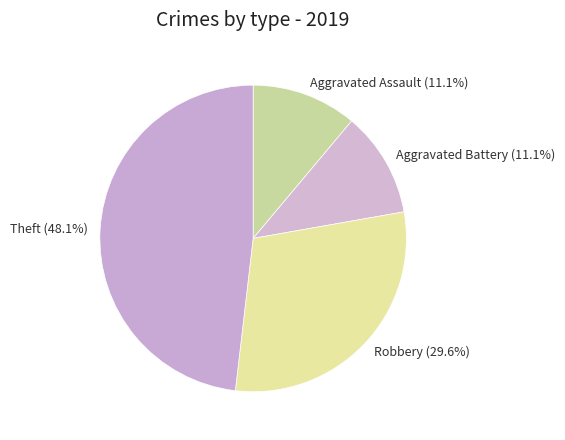

Between Aggravated Assault and Robbery, which is larger?

Robbery